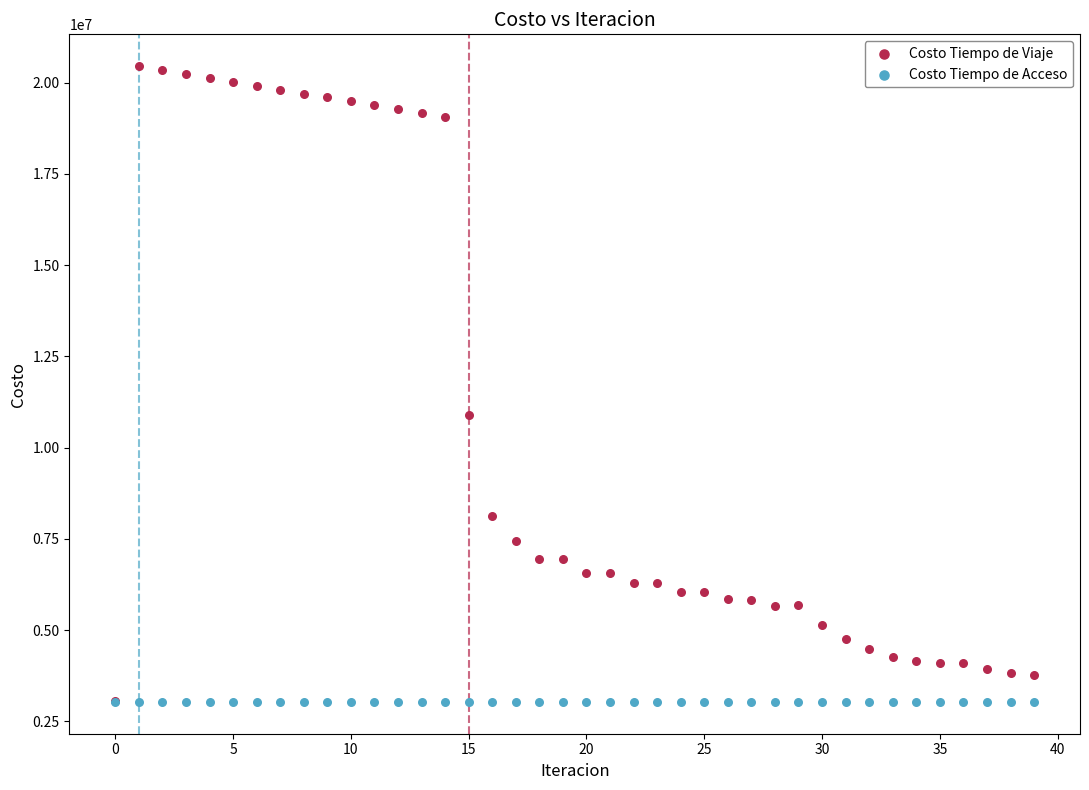

In the Costo Tiempo de Viaje series, what Y value is closest to 11758436?

10886147.9